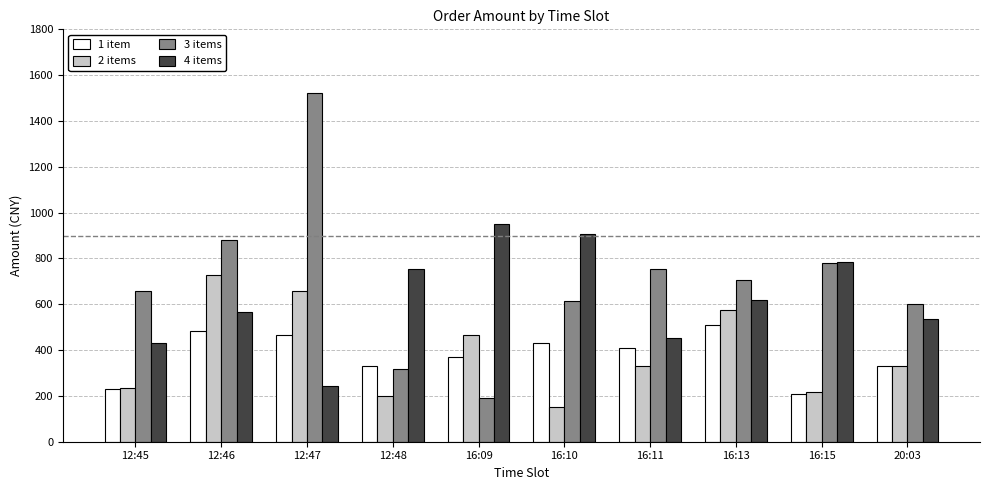

What position from the left is 16:09?

5